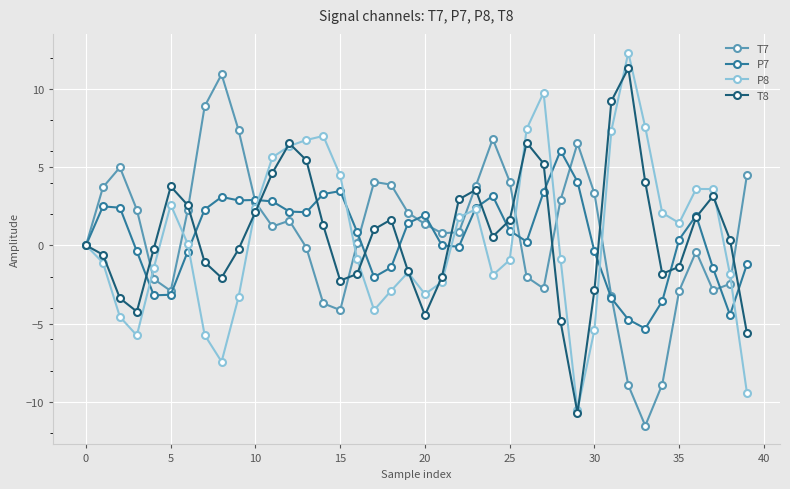

True or false: P7 has more than 0 points higher than both neighbors.

True